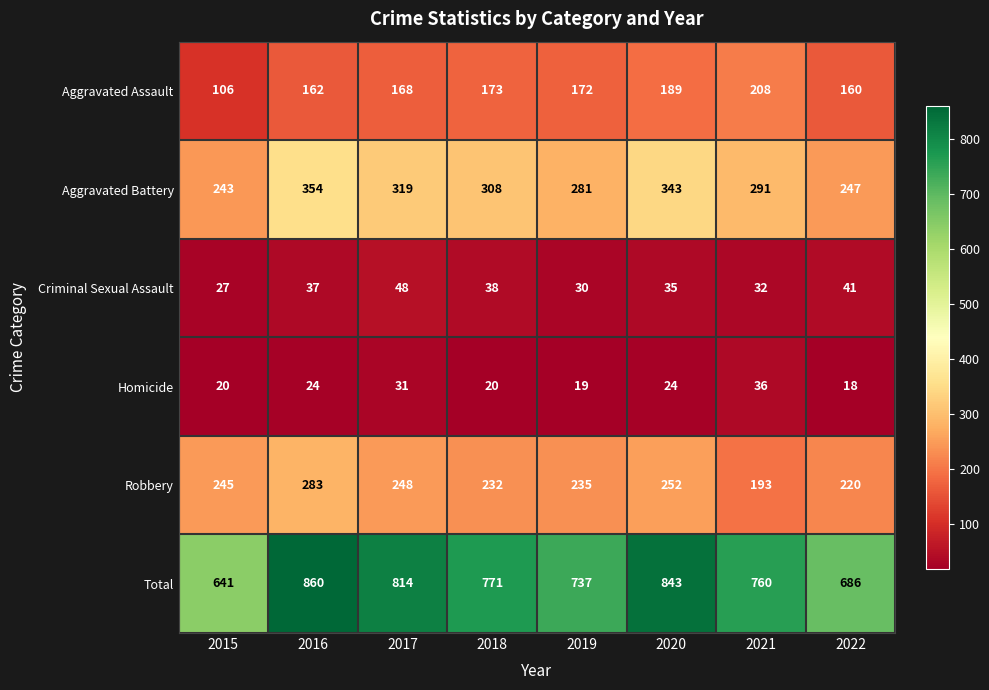

Which series changed the most between 2016 and 2020?

Robbery